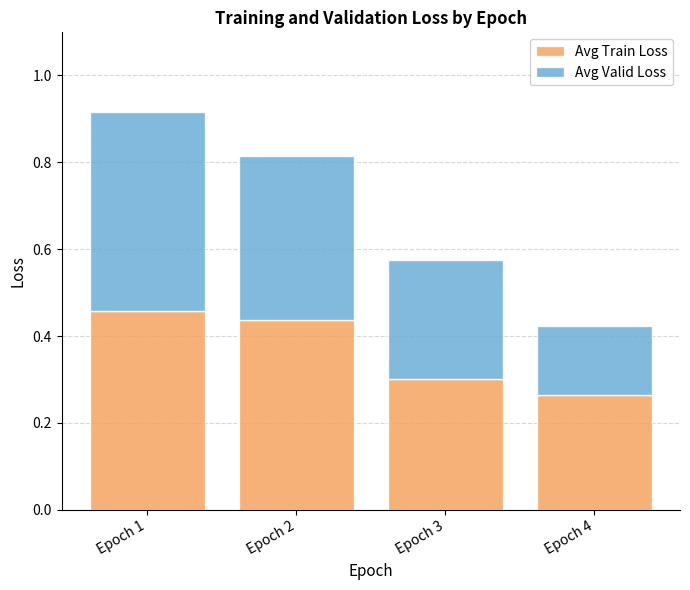

What is the sum of the Avg Train Loss values at Epoch 3 and Epoch 2?

0.7